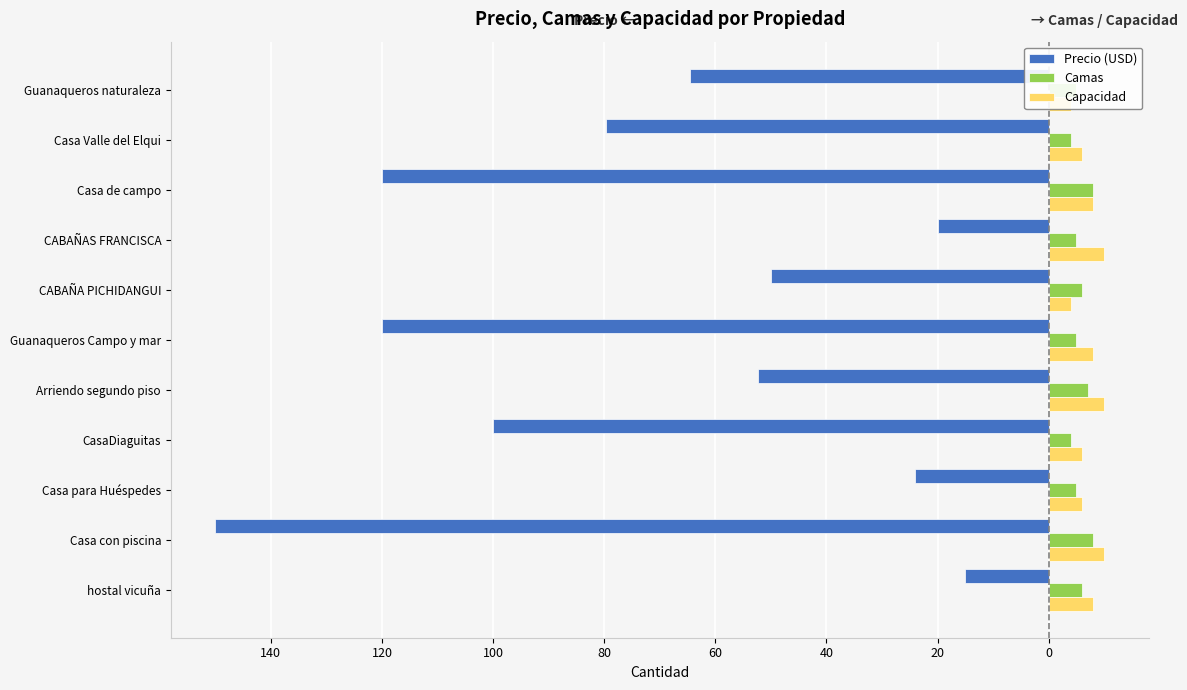

Which series has the widest spread of values?

Precio (USD)